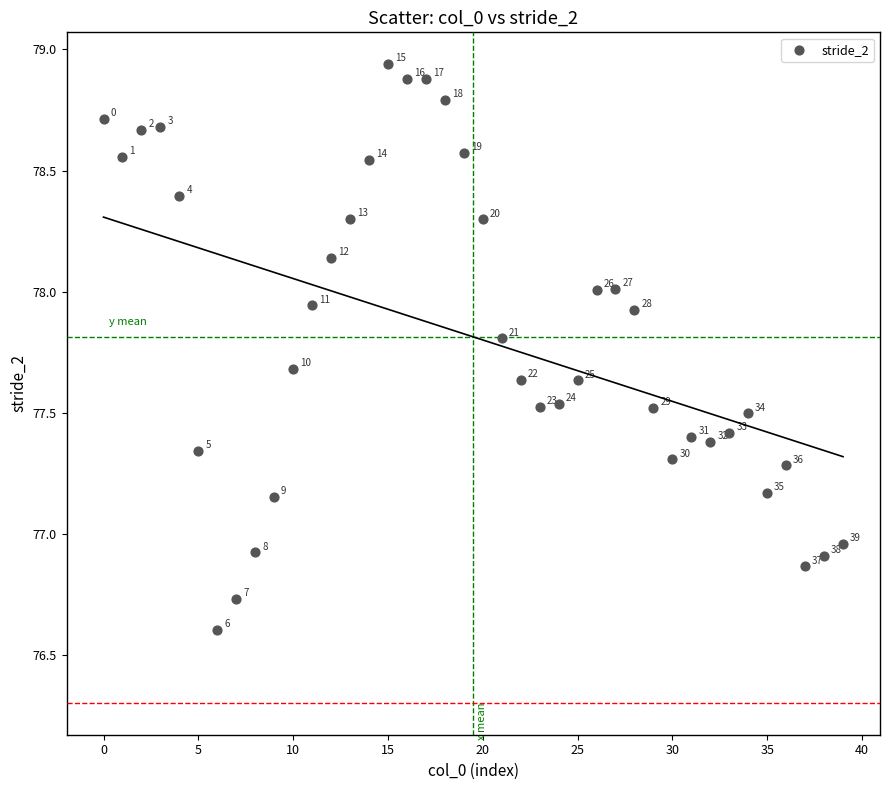

What is the range of Y values (max minus min)?

2.3